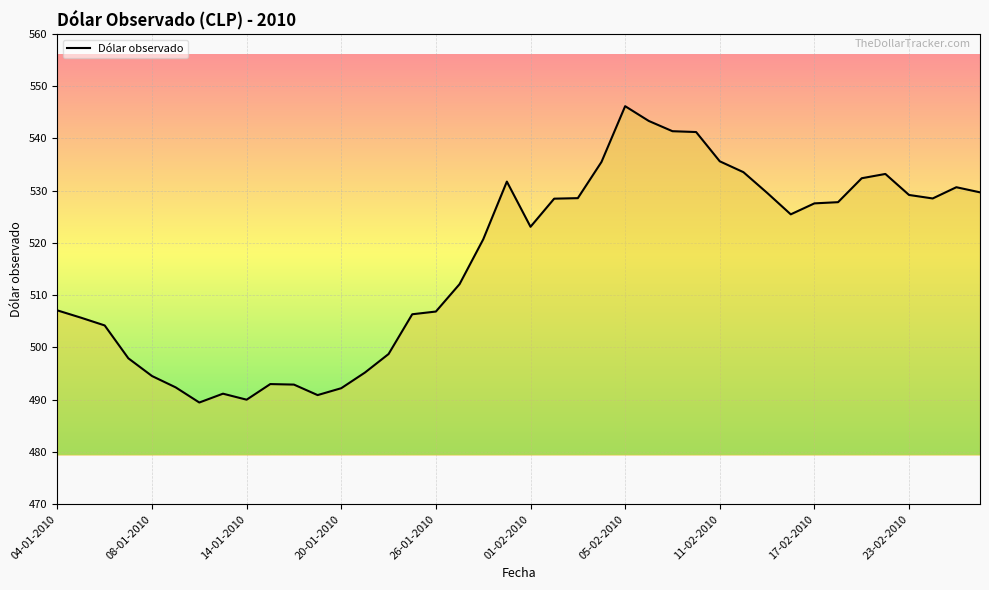

What is the minimum value shown in the chart?

489.5